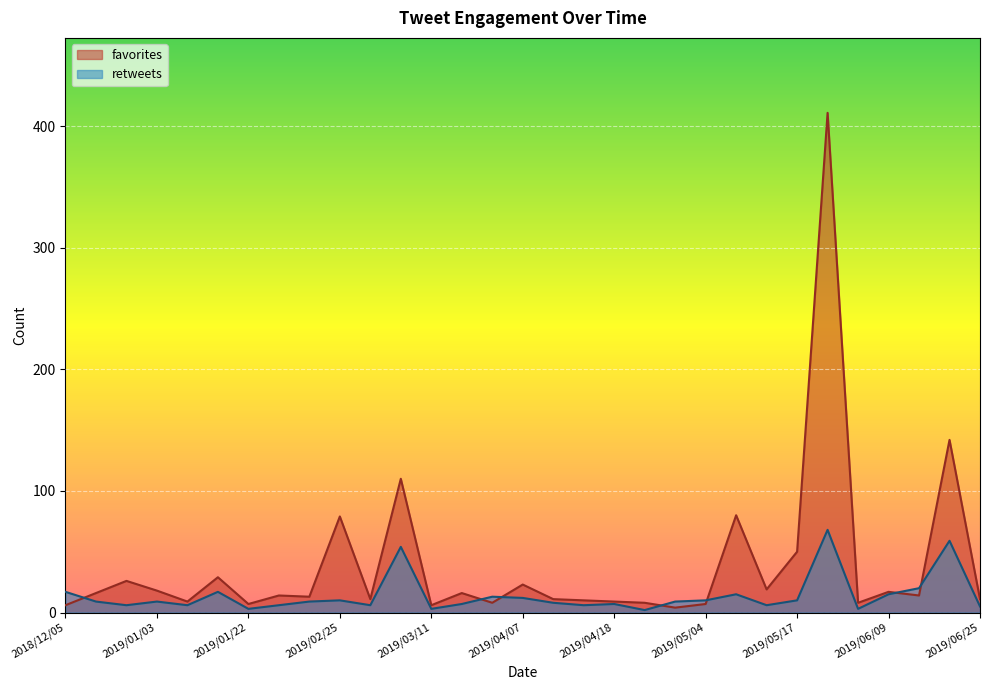

What is the sum of the retweets values at 2019/01/06 and 2019/04/07?

18